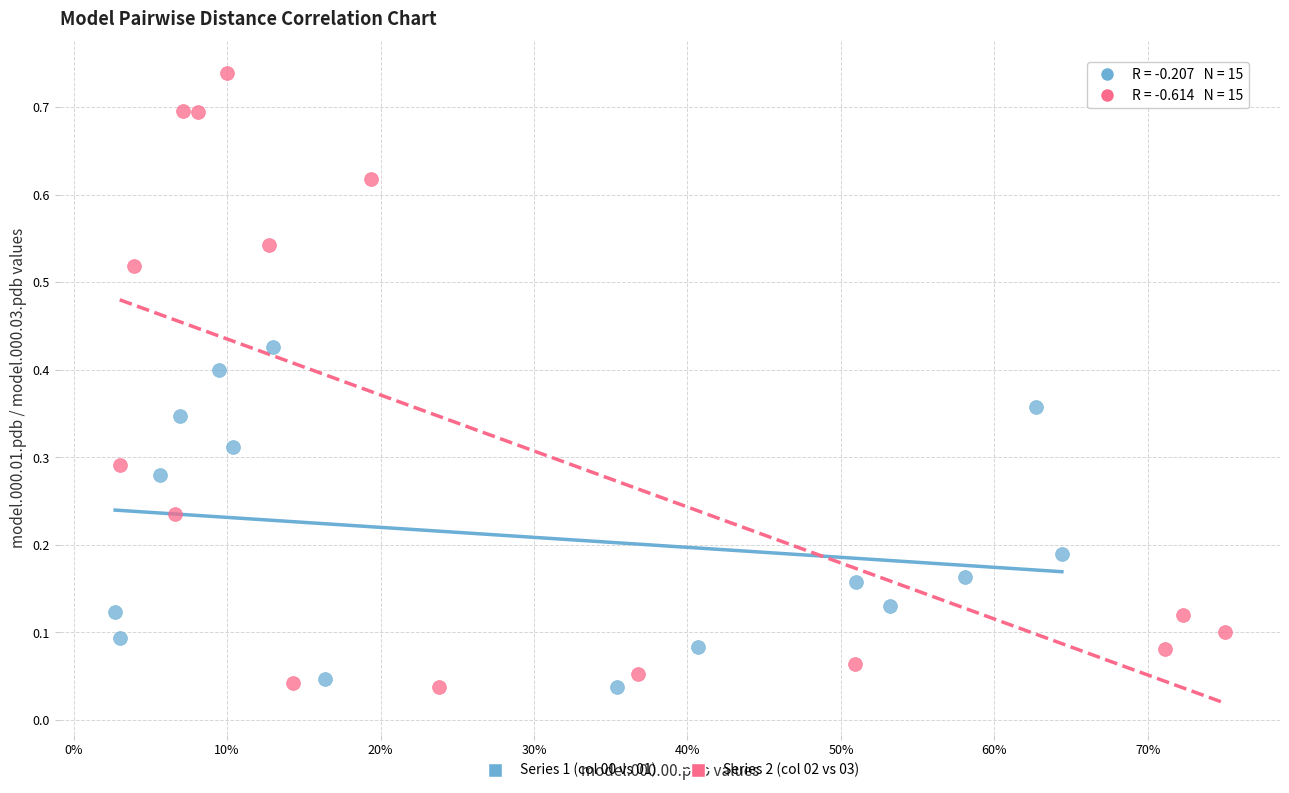

What are all the series names shown in the legend?

Series 1 (col 00 vs 01), Series 2 (col 02 vs 03)